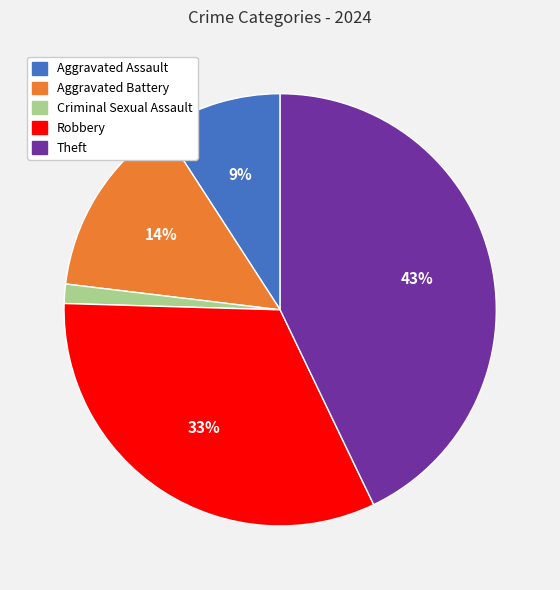

Is there any slice that represents more than half of the pie?

No